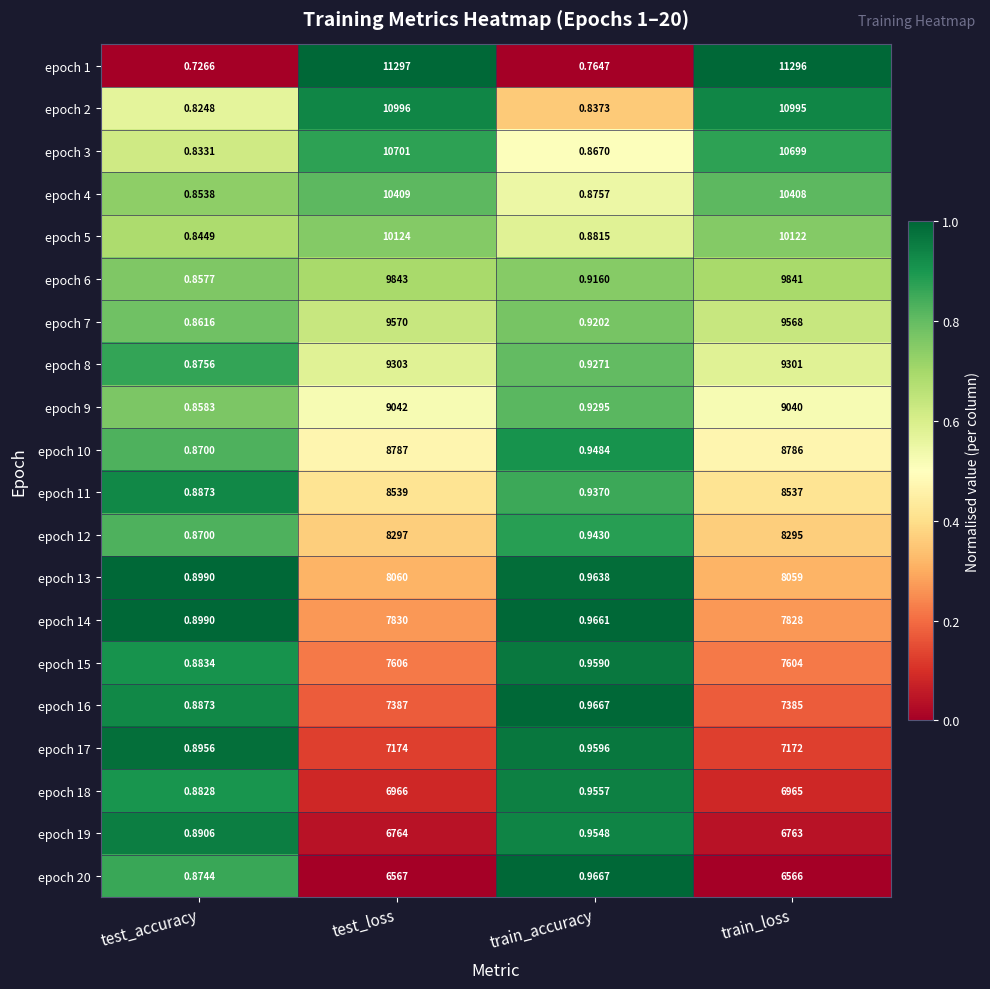

Which category has the lowest value in the epoch 8 series?

test_accuracy